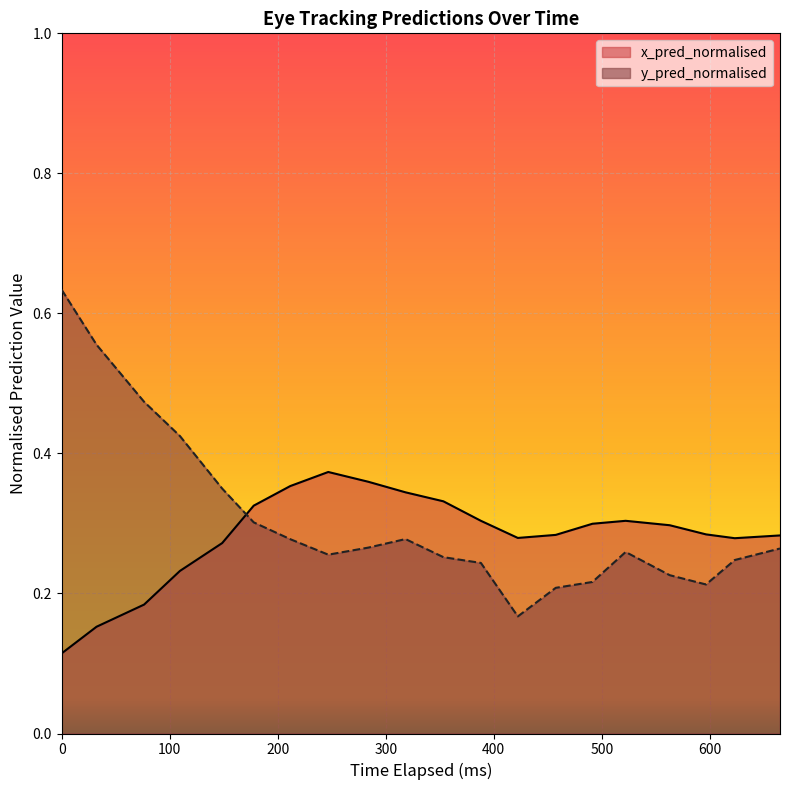

Which series has the widest spread of values?

y_pred_normalised